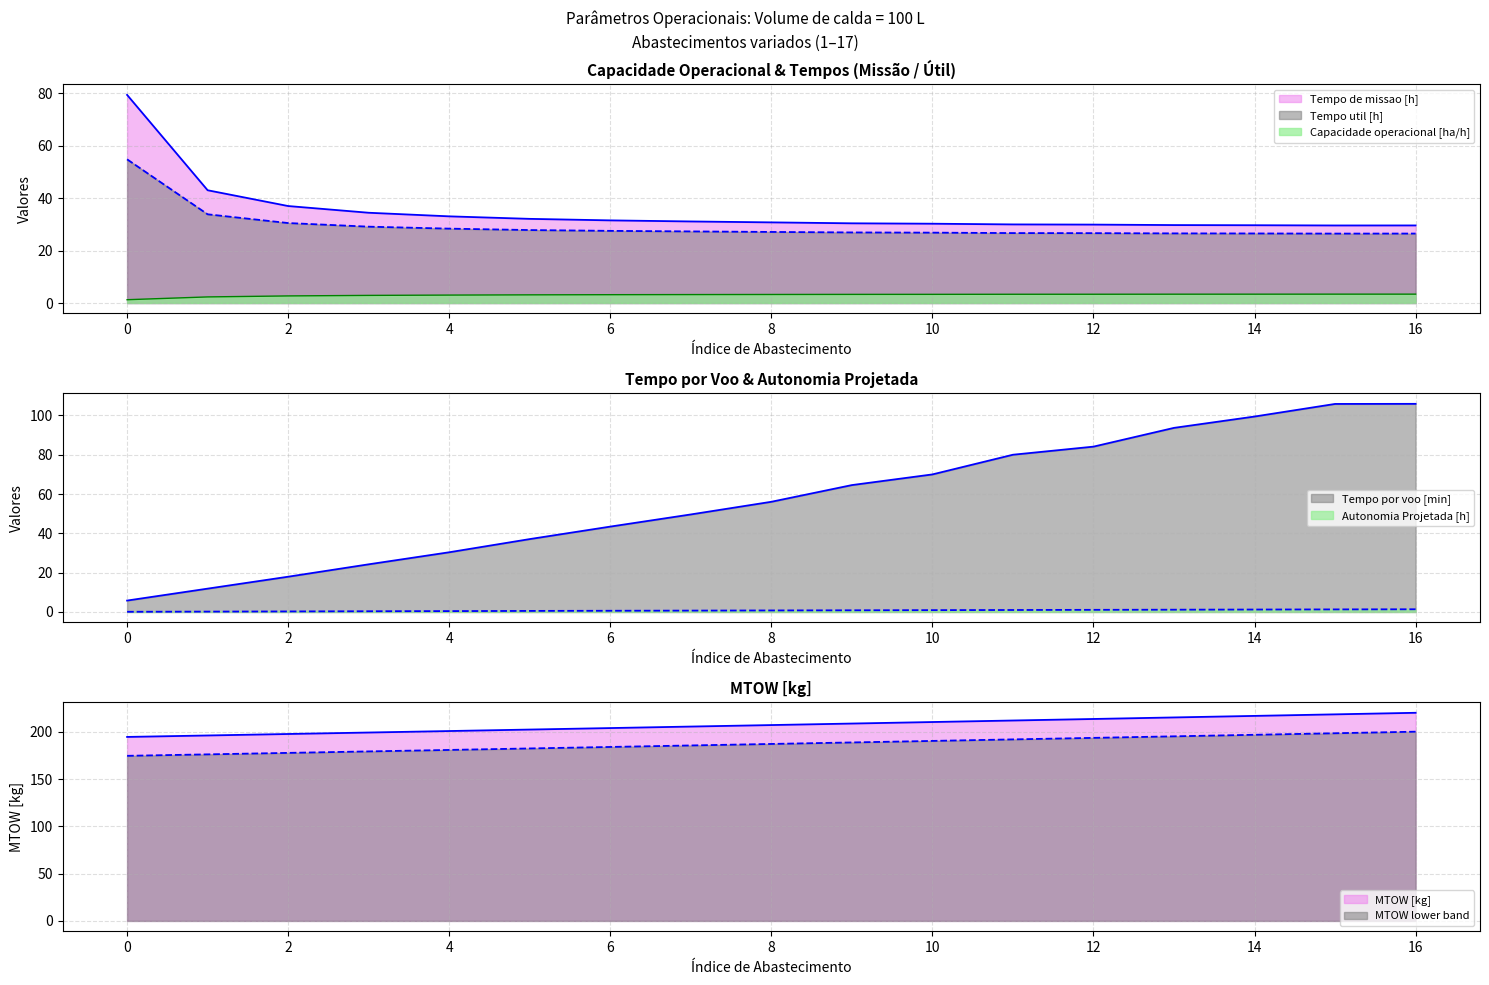

The value of Tempo util [h] at 3 is 29.1. True or false?

True